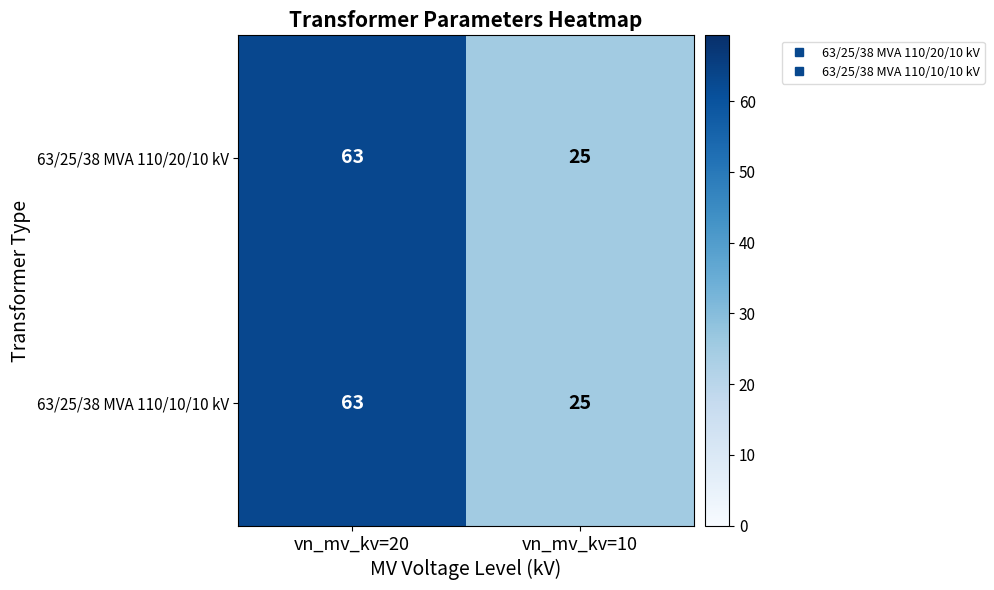

Reading right to left, extract all data points from this chart.

63/25/38 MVA 110/20/10 kV: 25	63
63/25/38 MVA 110/10/10 kV: 25	63